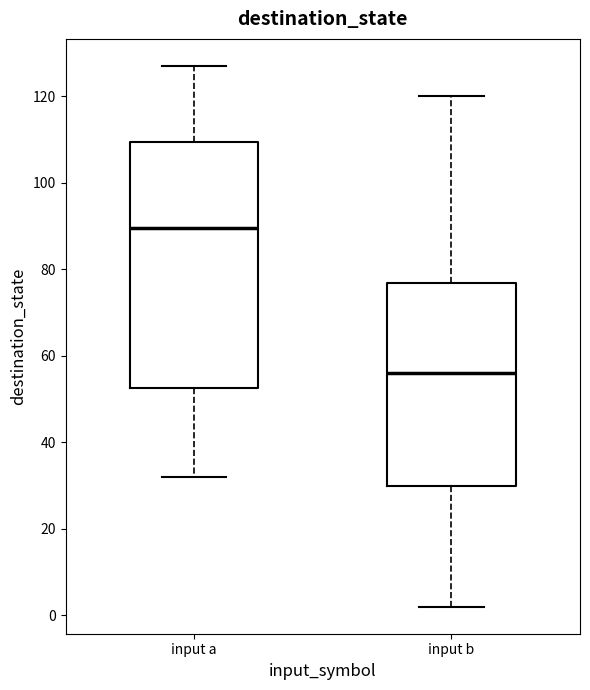

Reading left to right, read every box against the y-axis: the position of its median line, the range the box covers, and the ends of its whiskers. The values are not printed on the chart, so give them approximately, as read against the axis.

input a: median 90, box 52 to 110, whiskers 32 to 128
input b: median 56, box 30 to 76, whiskers 2 to 120